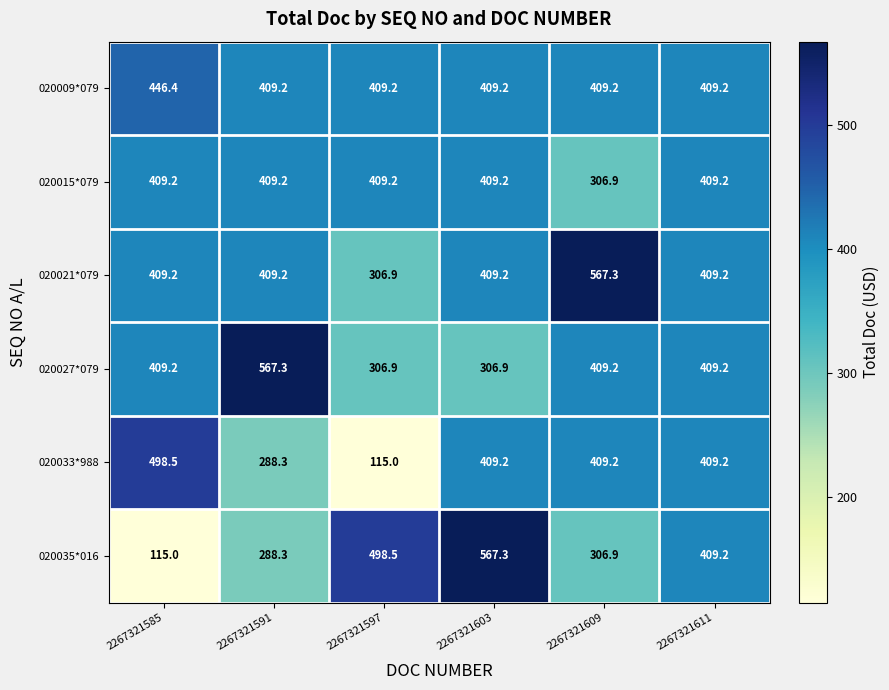

What is the total value across all series at 2267321585?

2287.5